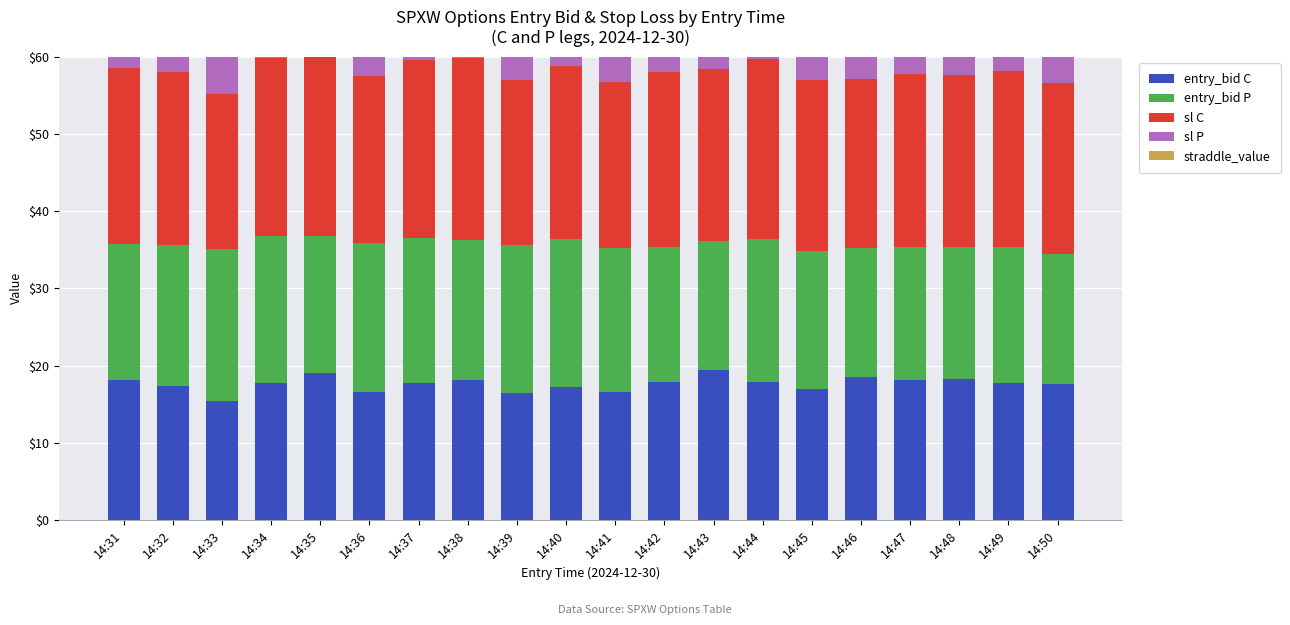

Reading left to right, what are all the values shown in this chart?

entry_bid C: 18.2	17.3	15.4	17.7	19.1	16.6	17.8	18.2	16.5	17.2	16.6	17.9	19.4	17.9	17.0	18.5	18.1	18.3	17.8	17.6
entry_bid P: 17.5	18.3	19.7	19.1	17.7	19.3	18.7	18.1	19.1	19.2	18.6	17.4	16.8	18.5	17.9	16.7	17.2	17.0	17.5	16.9
sl C: 22.9	22.5	20.0	23.0	23.2	21.6	23.1	23.5	21.5	22.4	21.6	22.7	22.2	23.3	22.1	22.0	22.5	22.3	22.8	22.1
sl P: 22.8	22.6	20.7	23.2	23.0	22.0	23.3	23.5	21.8	22.7	21.9	22.6	21.8	23.4	22.2	21.7	22.4	22.1	22.8	22.0
straddle_value: 0.0	0.0	0.0	0.0	0.0	0.0	0.0	0.0	0.0	0.0	0.0	0.0	0.0	0.0	0.0	0.0	0.0	0.0	0.0	0.0